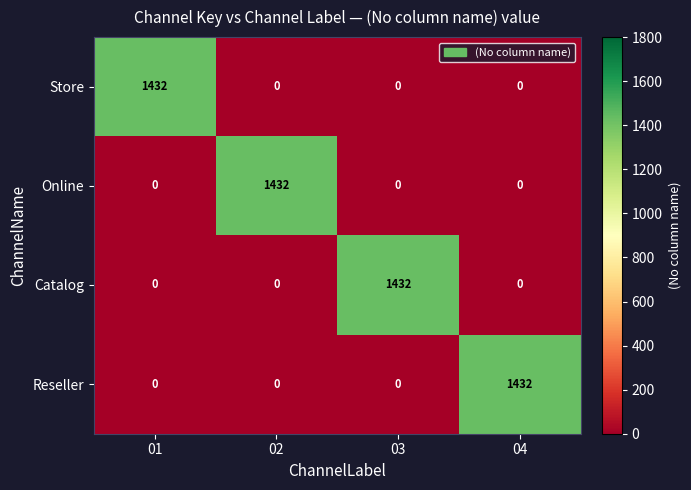

What is the total value across all series at 02?

1432